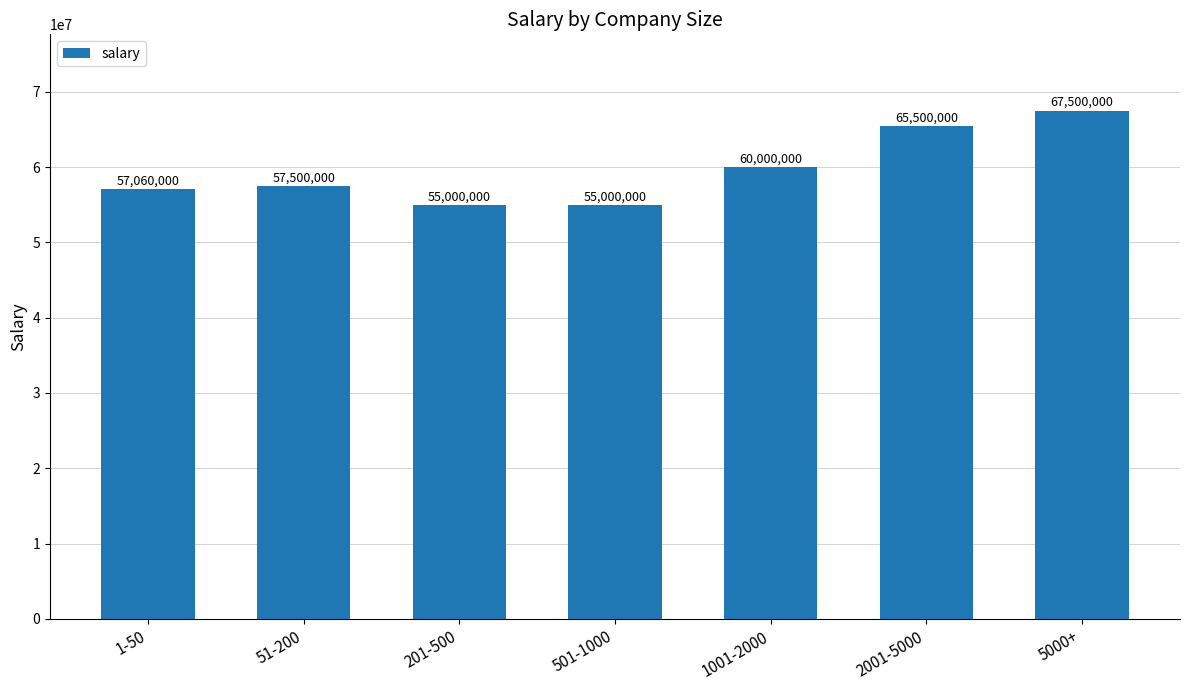

Is it true that the value at 51-200 is 57500000?

True